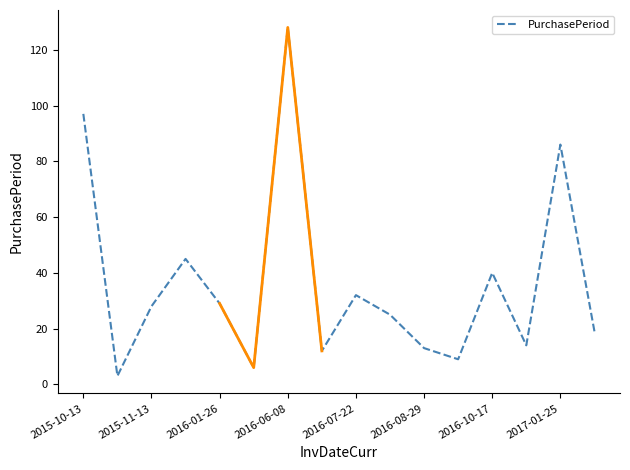

What is the maximum value for PurchasePeriod?

128